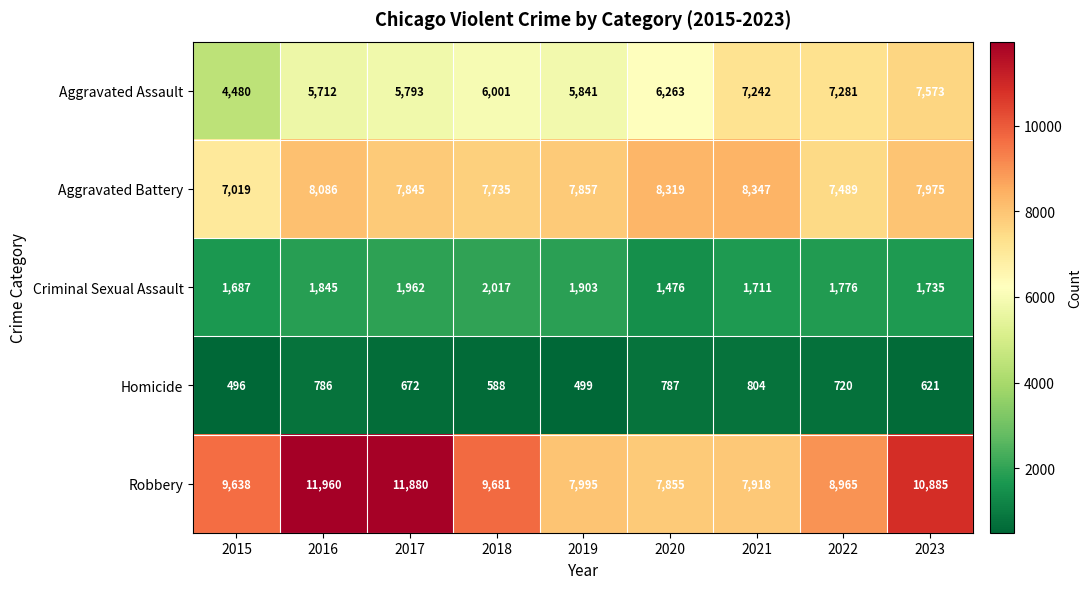

Rank the series by their maximum value, from lowest to highest.

Homicide, Criminal Sexual Assault, Aggravated Assault, Aggravated Battery, Robbery